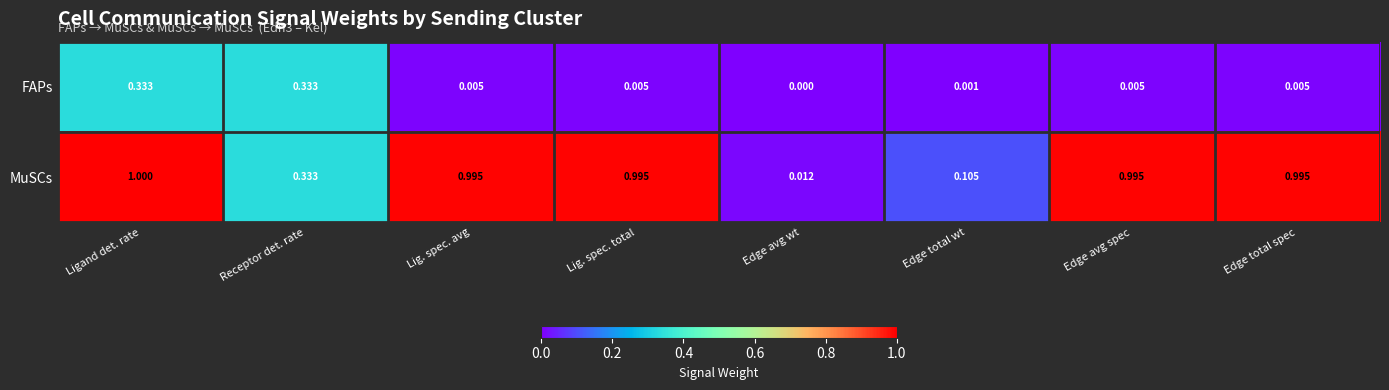

What is the total value across all series at Edge avg spec?

1.0